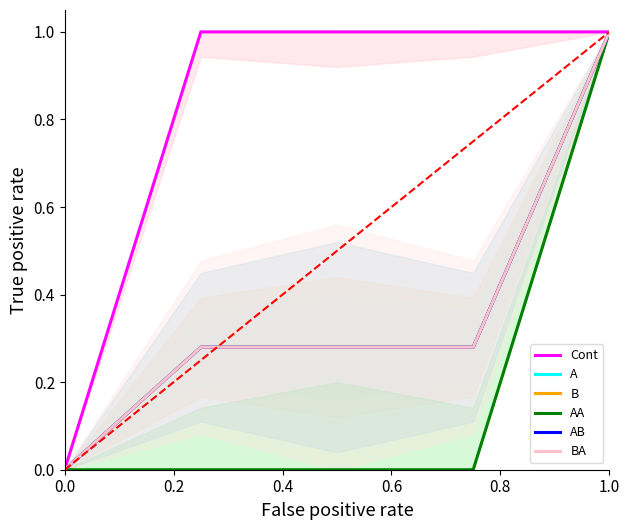

What is the sum of all A values?

1.8